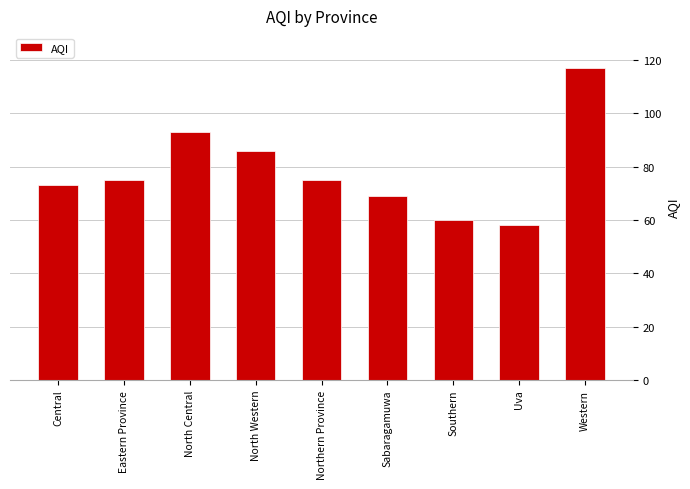

Count the number of categories in the chart.

9